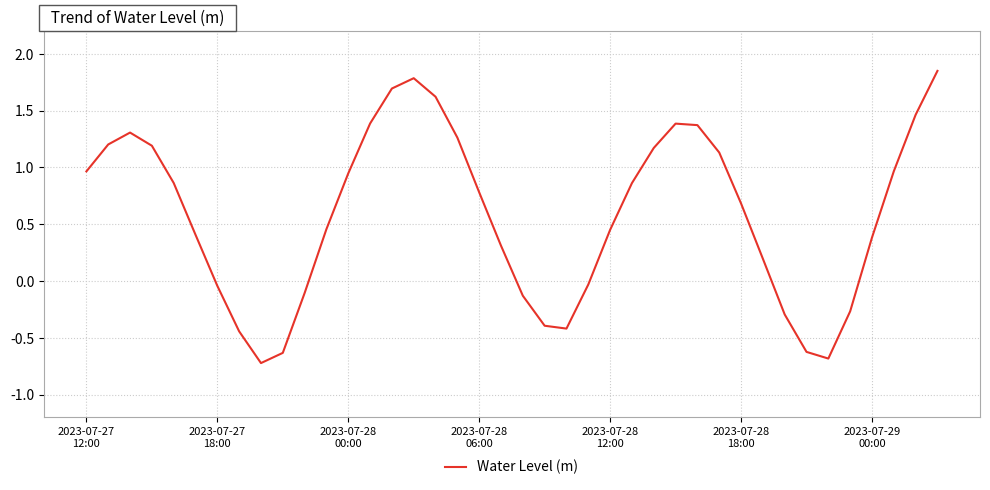

How many values exceed 0?

27